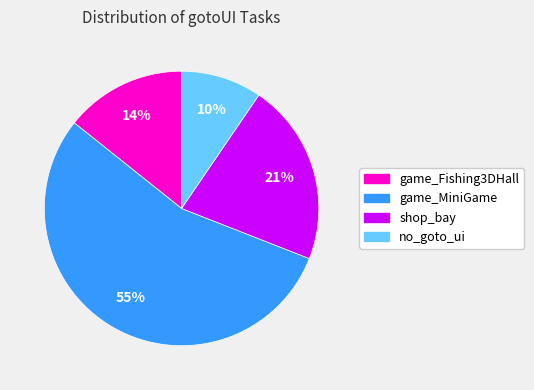

Which category has the biggest portion of the pie?

game_MiniGame